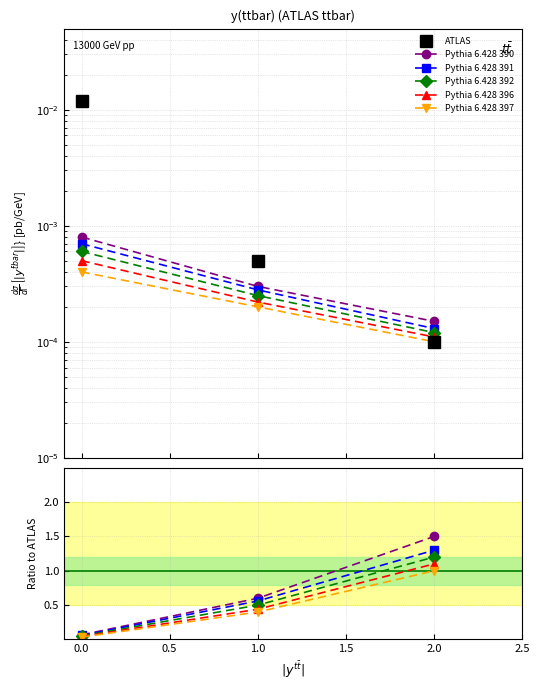

How many lines are shown in the chart?

6